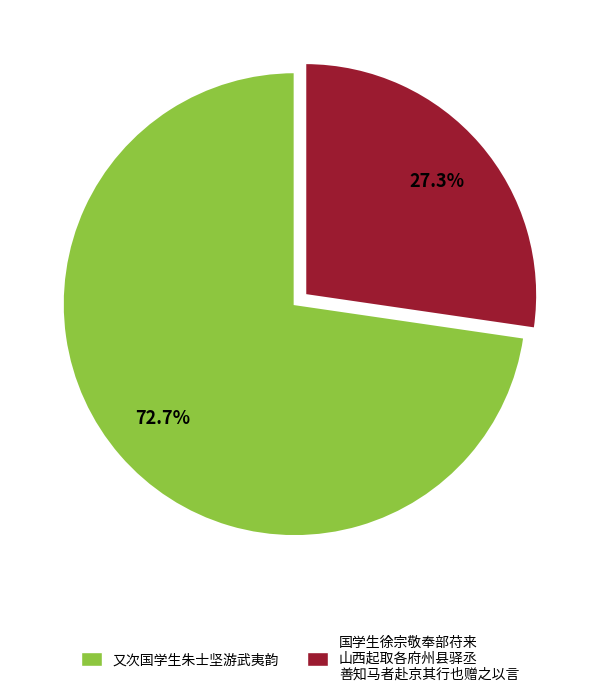

Is there any slice that represents more than half of the pie?

Yes